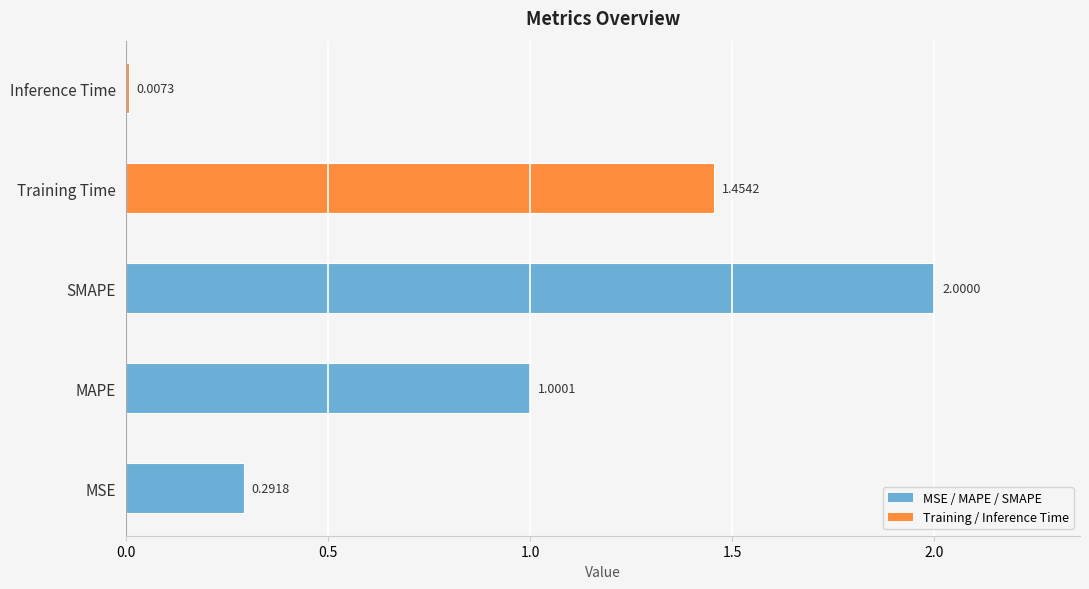

What is the maximum value shown in the chart?

2.0